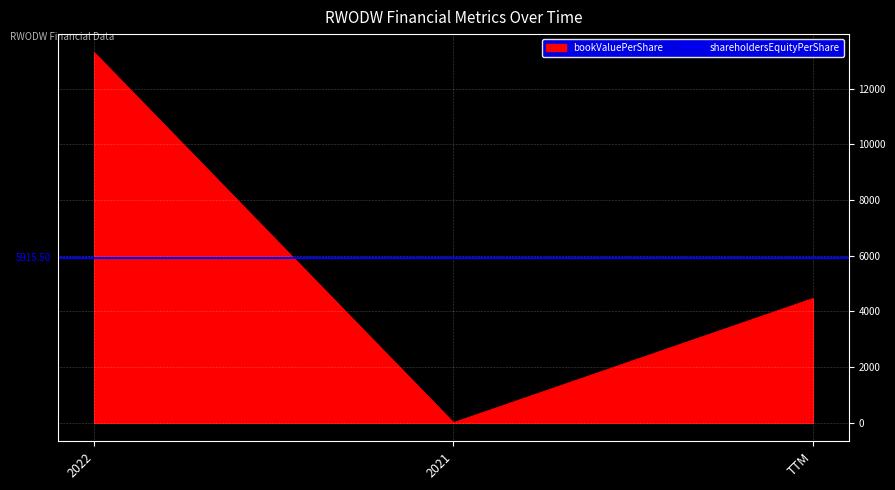

List the labels in order of bookValuePerShare value, smallest first.

2021, TTM, 2022